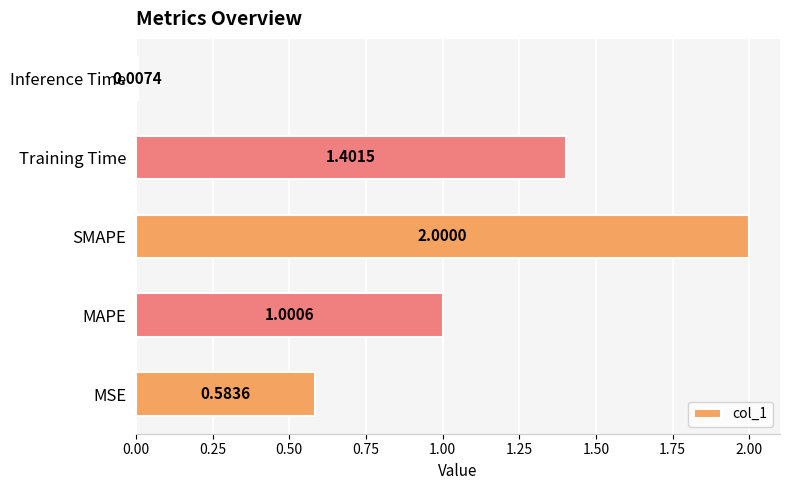

Where is the data nearest to the value 1?

MAPE